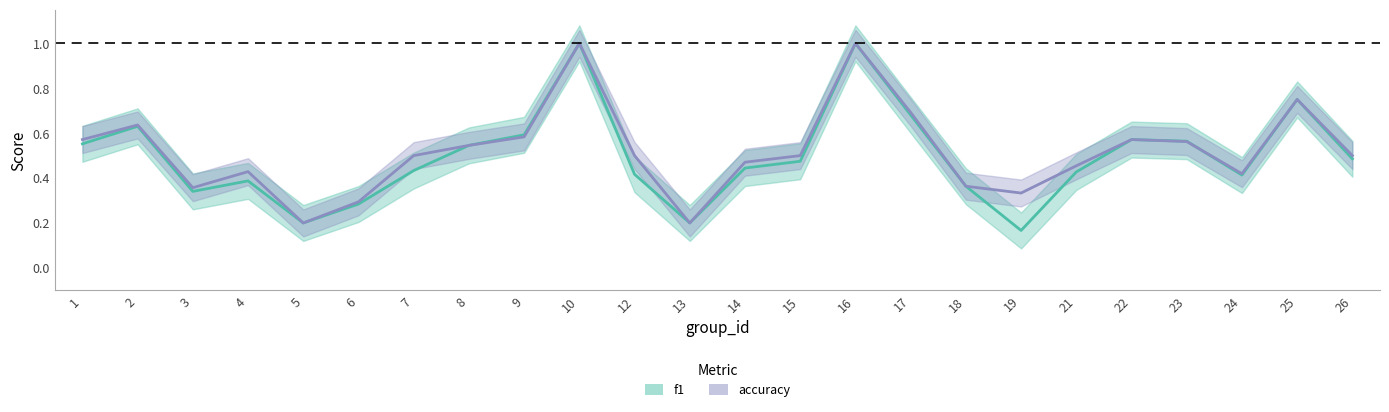

What is the sum of the accuracy values at 22 and 12?

1.1